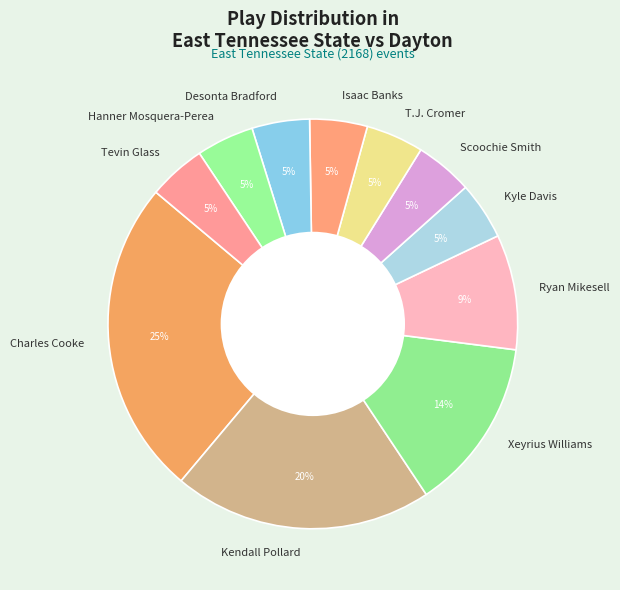

Count the number of slices in the pie.

11